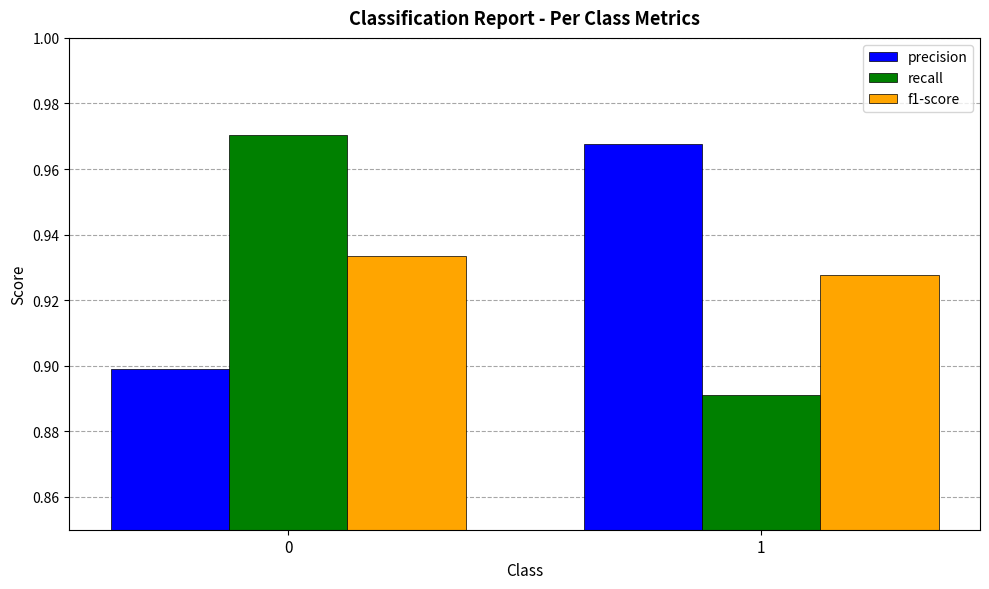

What is the sum of all f1-score values?

1.9